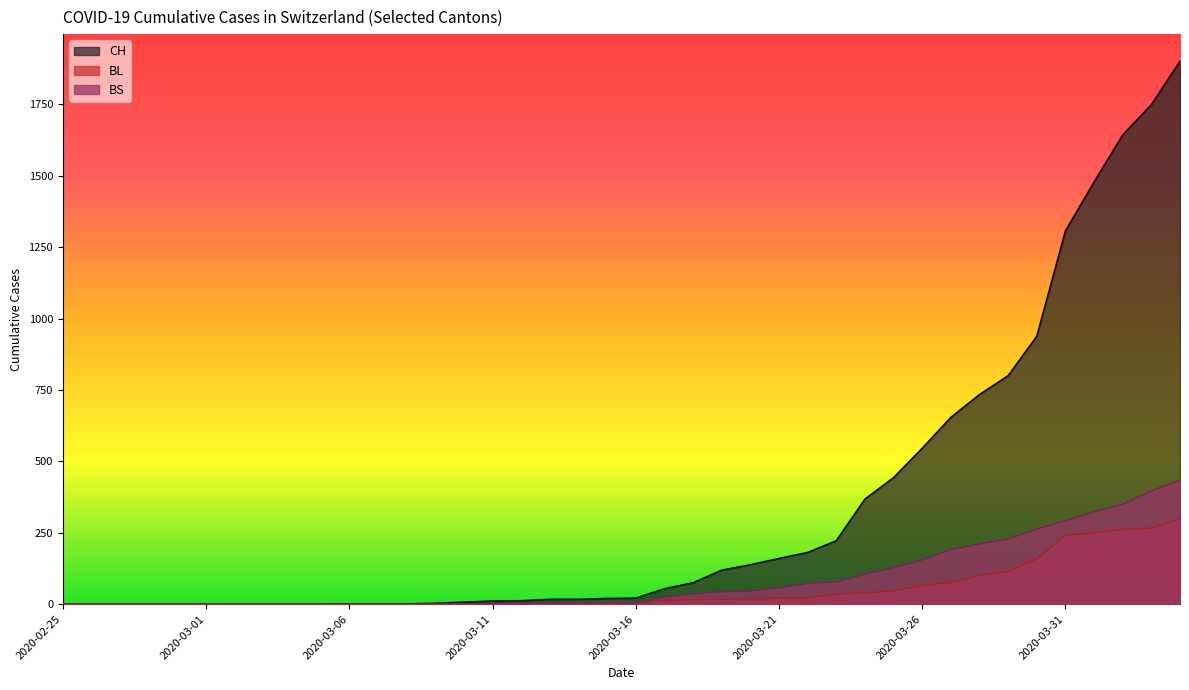

How many lines are shown in the chart?

3